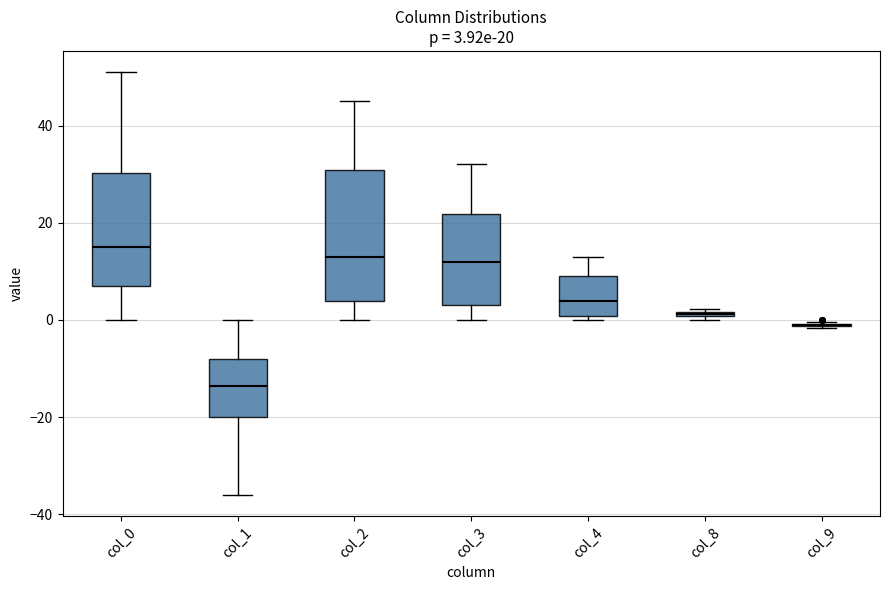

Comparing the boxes themselves (not the whiskers), which one is the tallest?

col_2